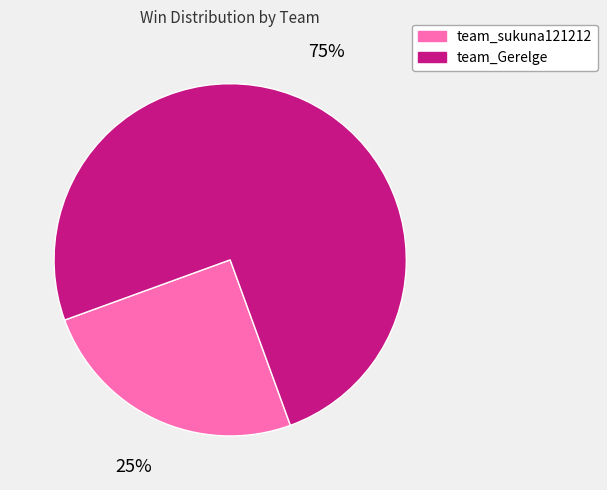

Between team_sukuna121212 and team_Gerelge, which is larger?

team_Gerelge